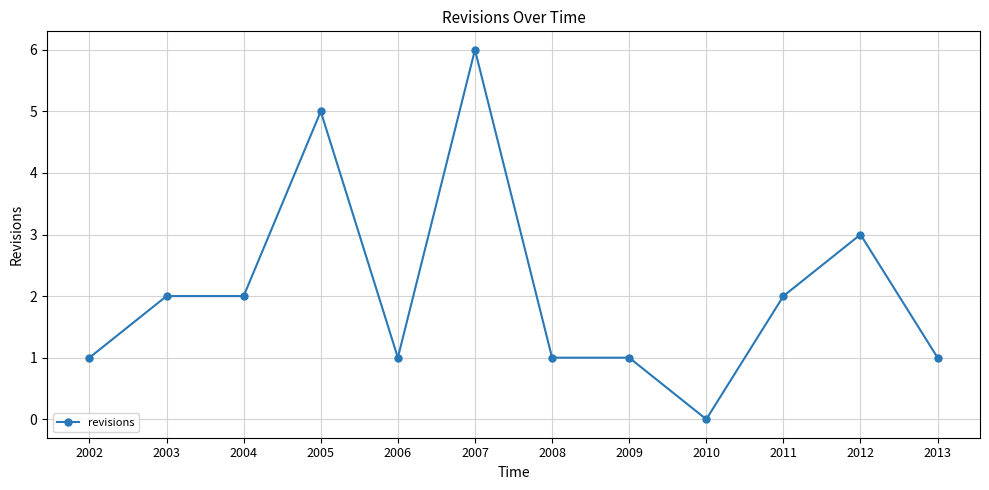

What is the sum of the values at 2007 and 2011?

8